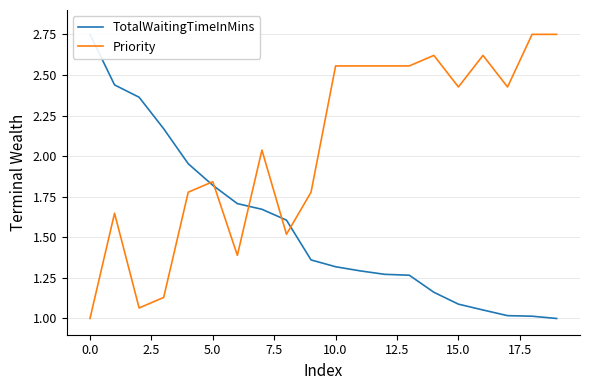

Reading left to right, transcribe all the data shown in this chart.

TotalWaitingTimeInMins: 2.8	2.4	2.4	2.2	2.0	1.8	1.7	1.7	1.6	1.4	1.3	1.3	1.3	1.3	1.2	1.1	1.1	1.0	1.0	1.0
Priority: 1.0	1.6	1.1	1.1	1.8	1.8	1.4	2.0	1.5	1.8	2.6	2.6	2.6	2.6	2.6	2.4	2.6	2.4	2.8	2.8